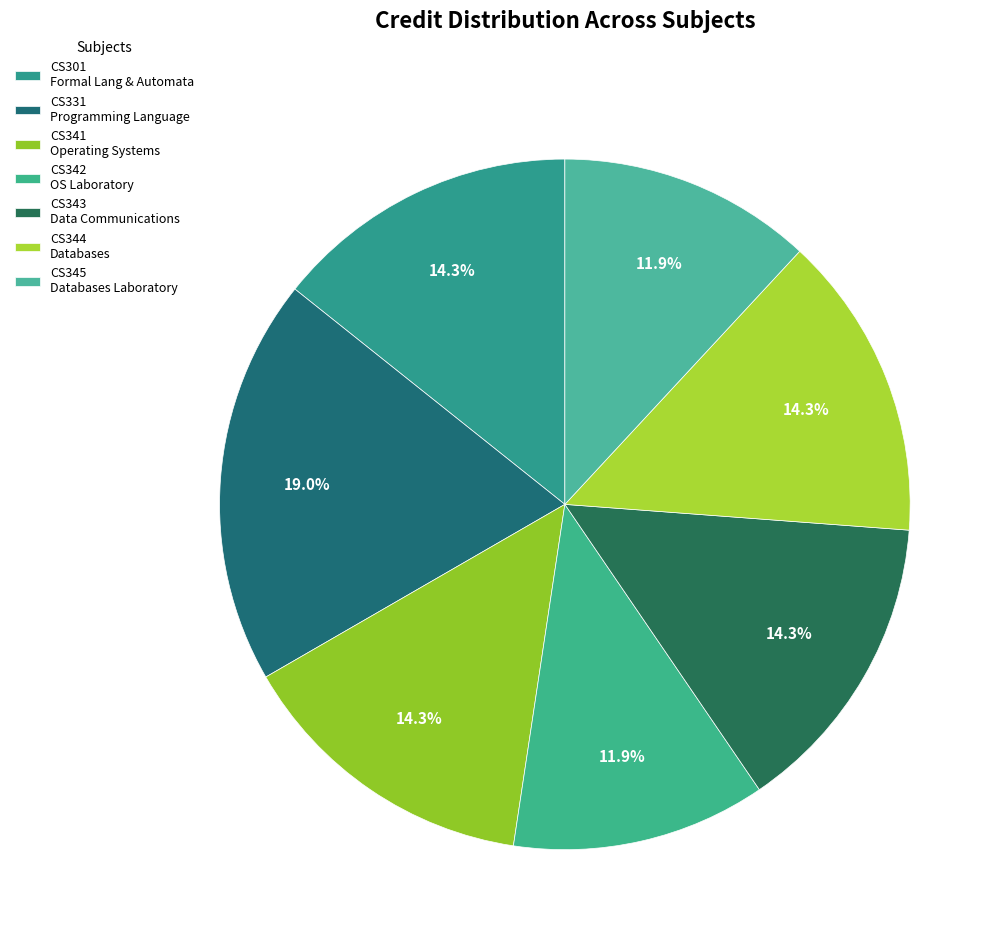

Which slice is the largest?

CS331 Programming Language